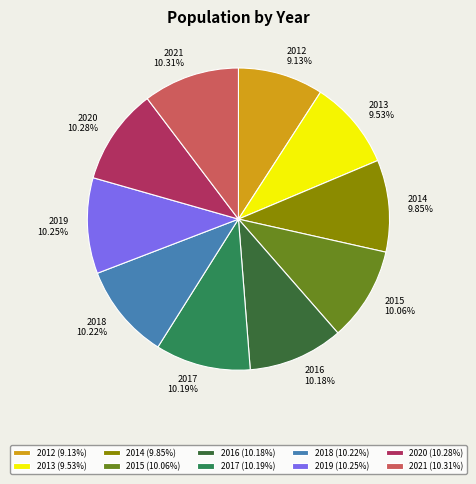

Does any single category account for the majority?

No